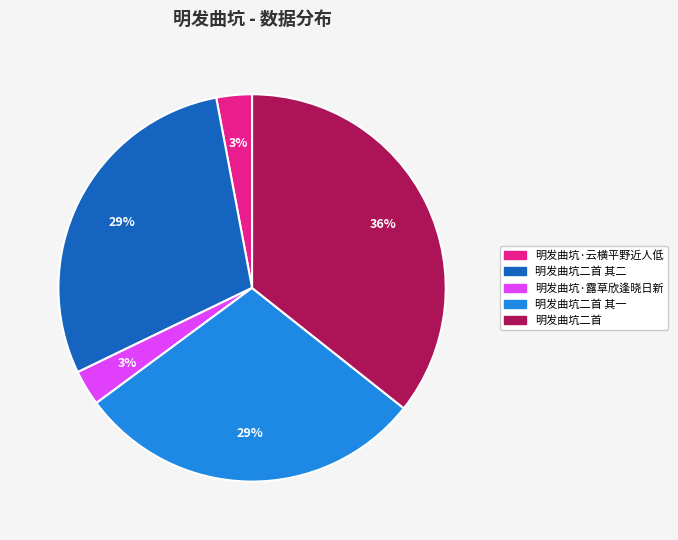

Is there a majority slice in this chart?

No